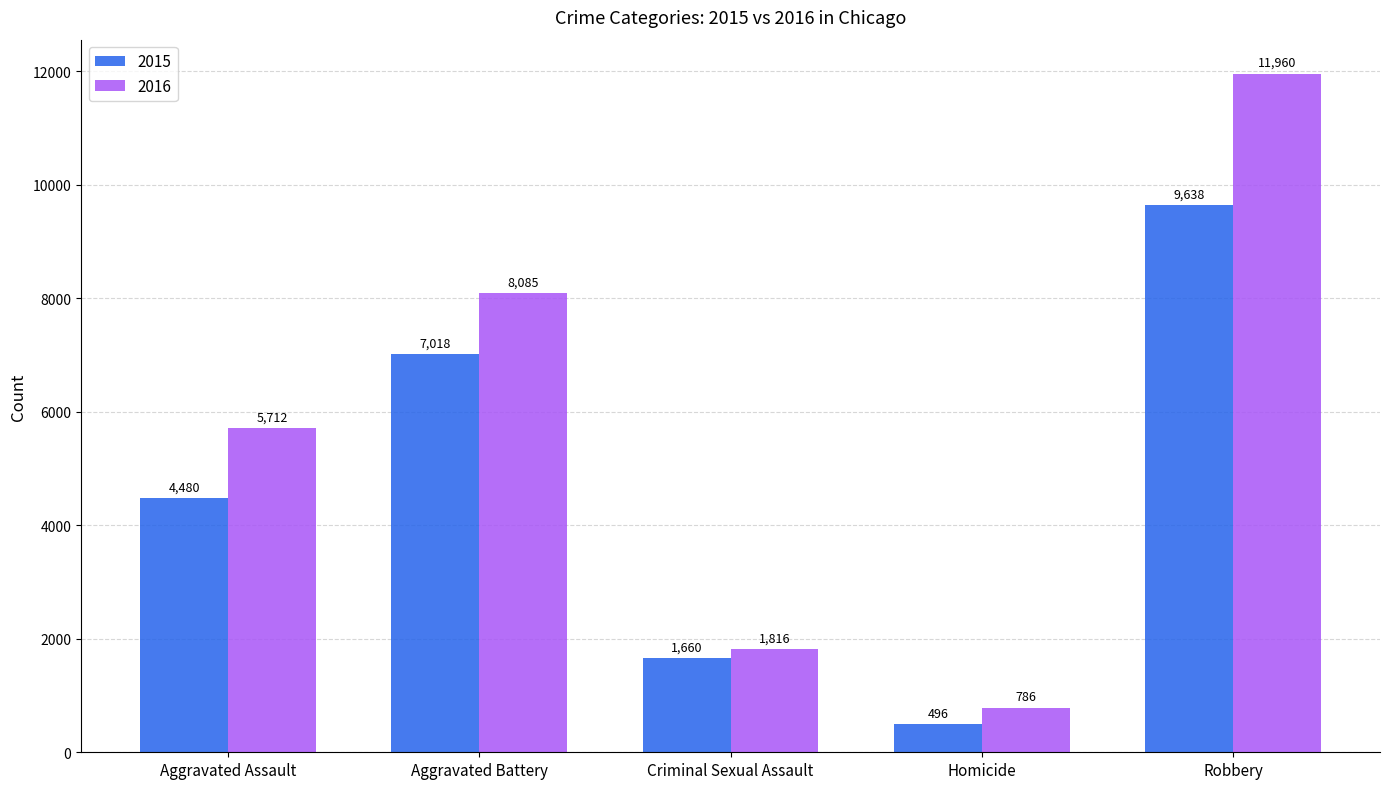

What is the label of the 4th bar from the right?

Aggravated Battery